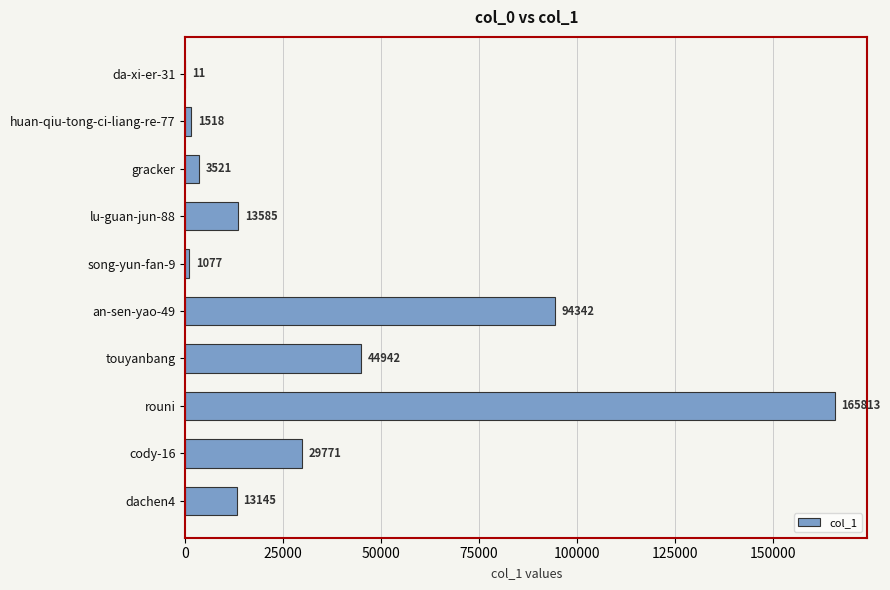

True or false: the data shows 11 at da-xi-er-31.

True